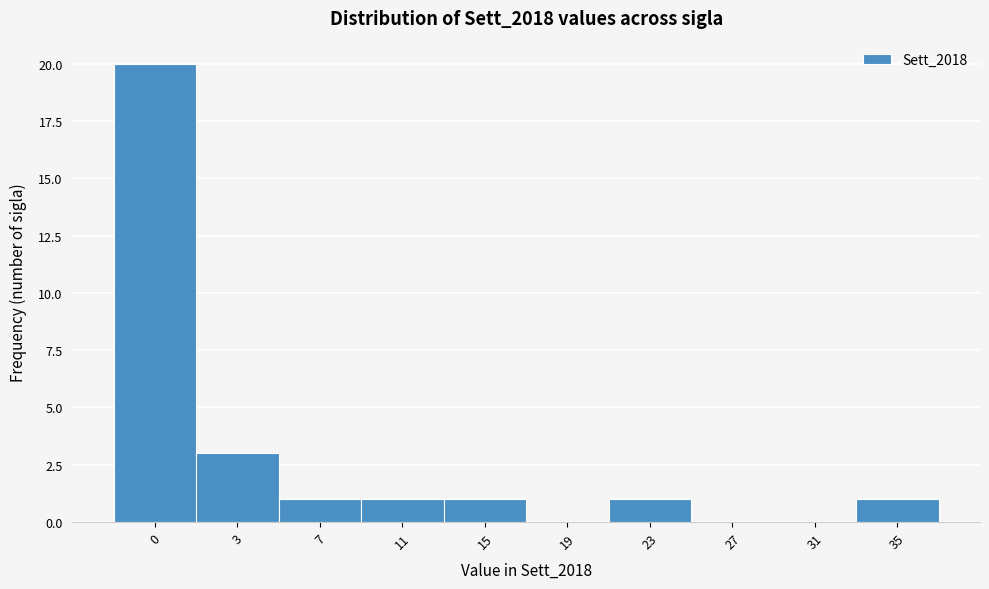

Reading left to right, transcribe all the data shown in this chart.

0=20	3=3	7=1	11=1	15=1	19=0	23=1	27=0	31=0	35=1